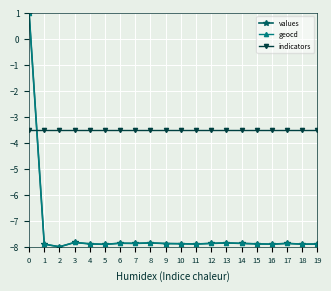

What is the smallest value displayed?

-8.0